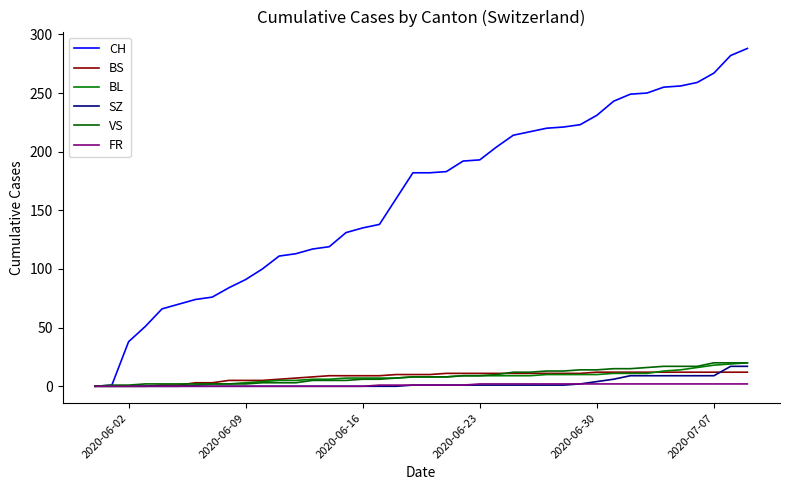

How many lines are shown in the chart?

6